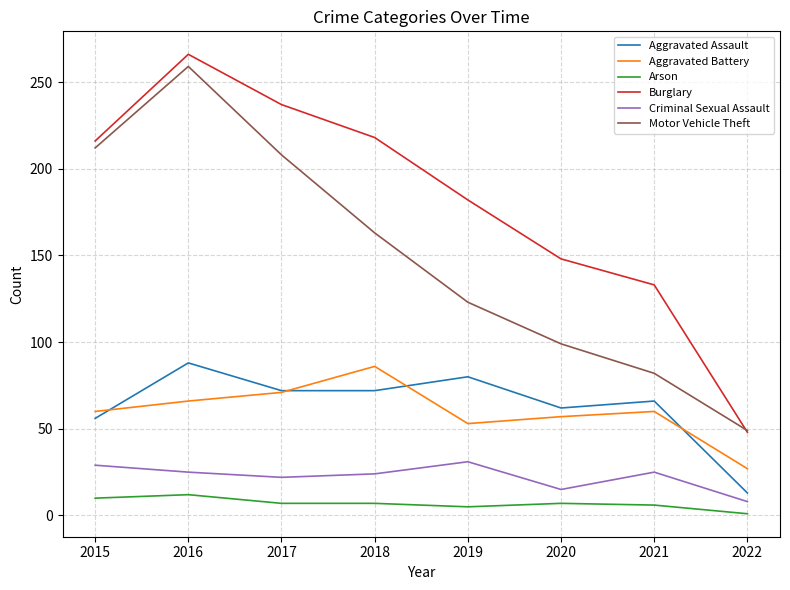

What is the average value of the Burglary series?

181